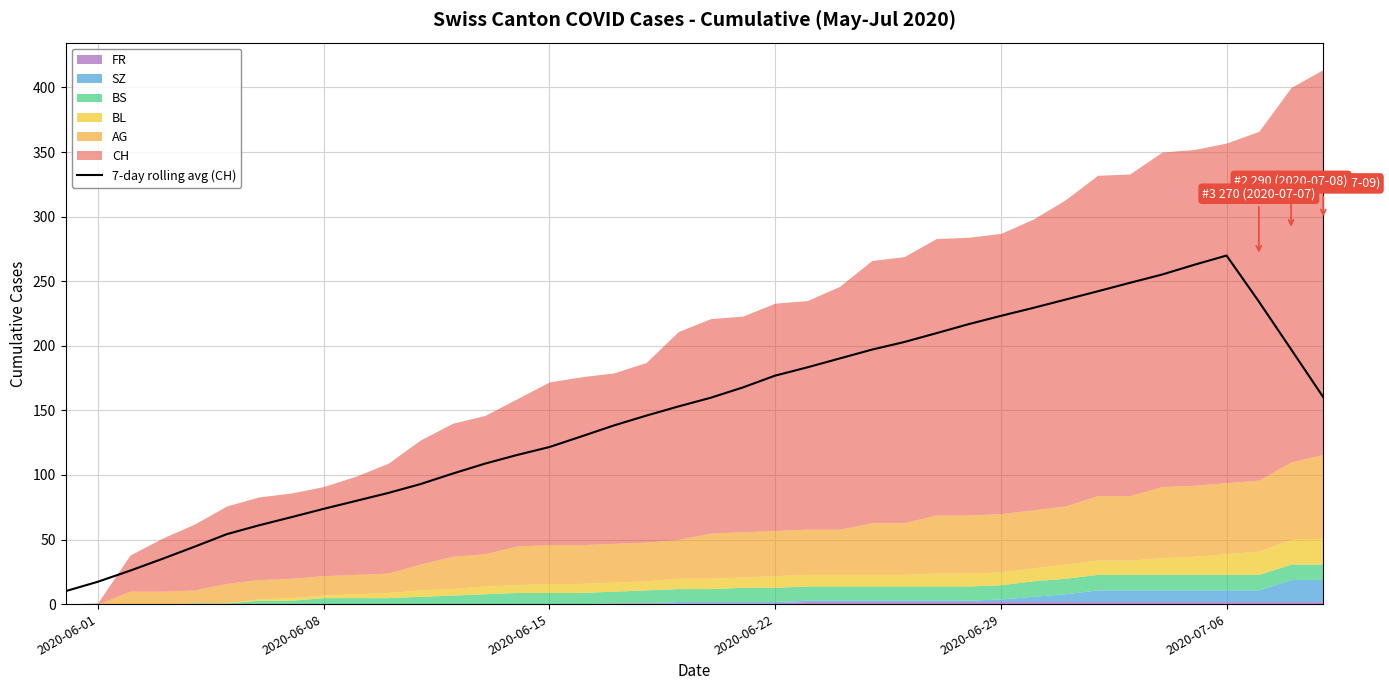

What is the highest value of the 7-day rolling avg (CH) series?

269.9